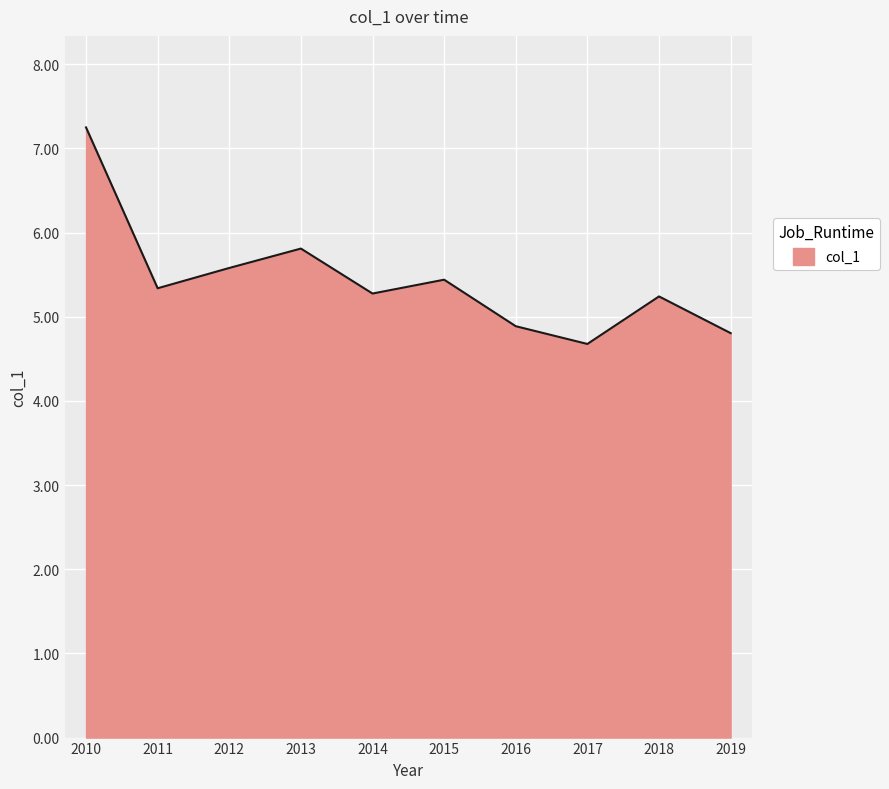

Which label corresponds to the largest value in the chart?

2010